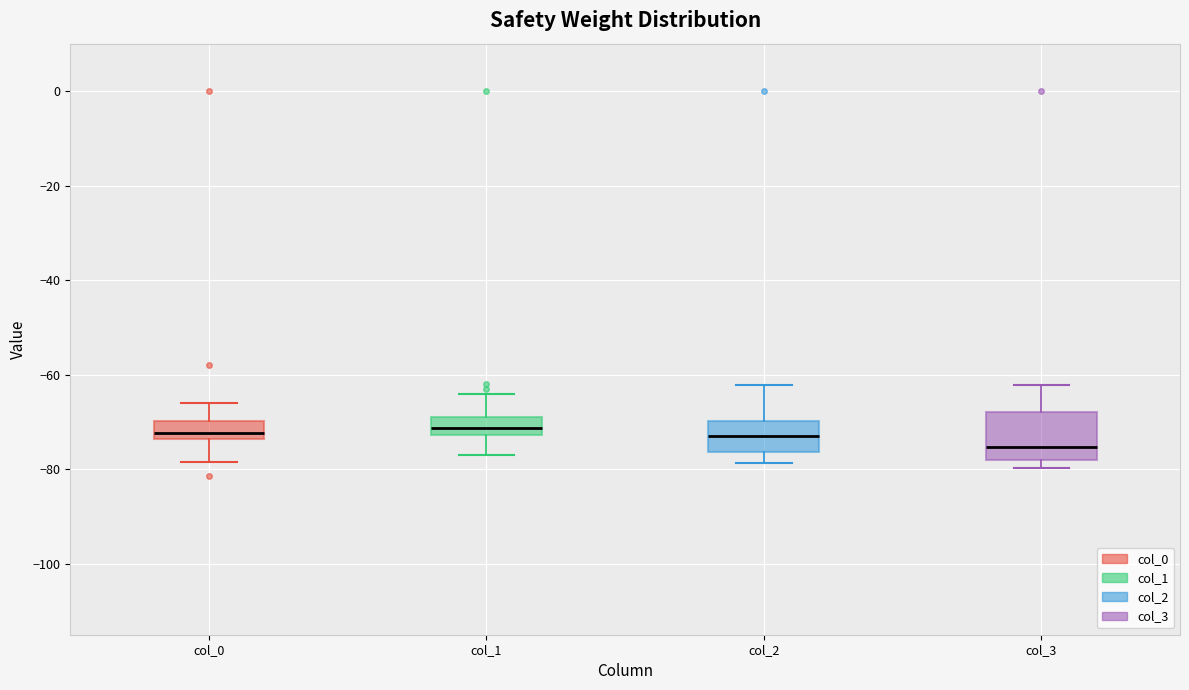

Reading left to right, read every box against the y-axis: the position of its median line, the range the box covers, and the ends of its whiskers. The values are not printed on the chart, so give them approximately, as read against the axis.

col_0: median -72, box -74 to -70, whiskers -78 to -66
col_1: median -72 (inside the box), box -72 to -70, whiskers -76 to -64
col_2: median -72, box -76 to -70, whiskers -78 to -62
col_3: median -76, box -78 to -68, whiskers -80 to -62